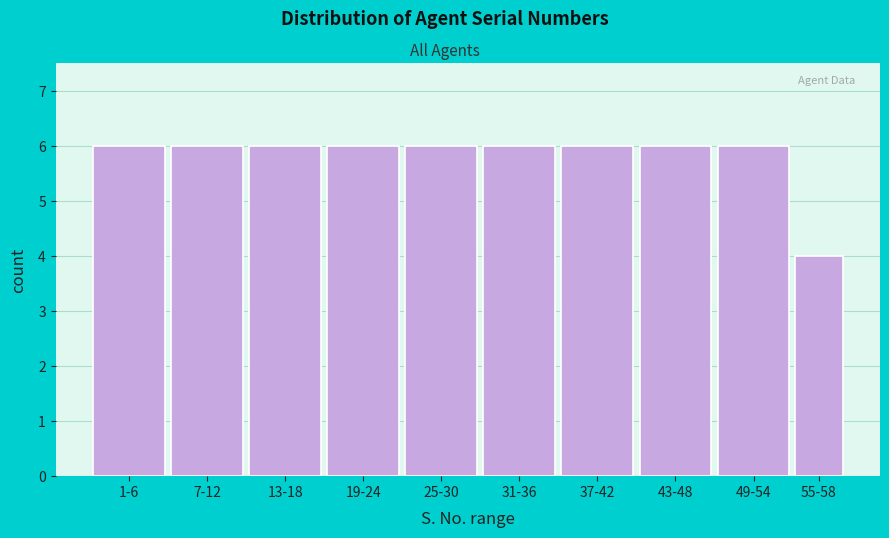

Reading left to right, extract all data points from this chart.

6	6	6	6	6	6	6	6	6	4